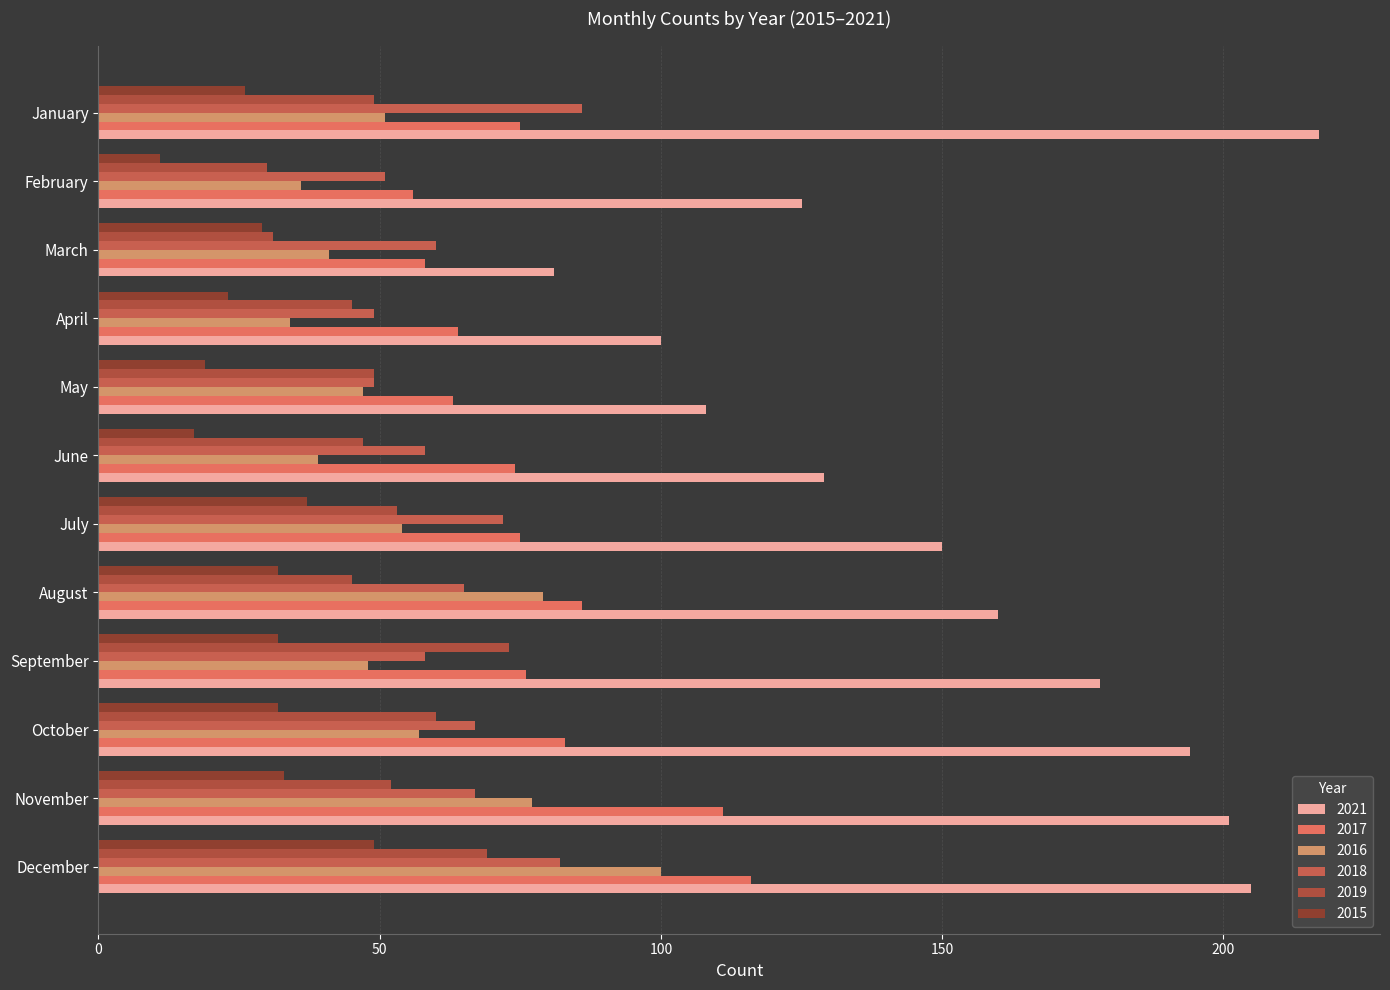

At which category does the chart reach its peak across all series?

January